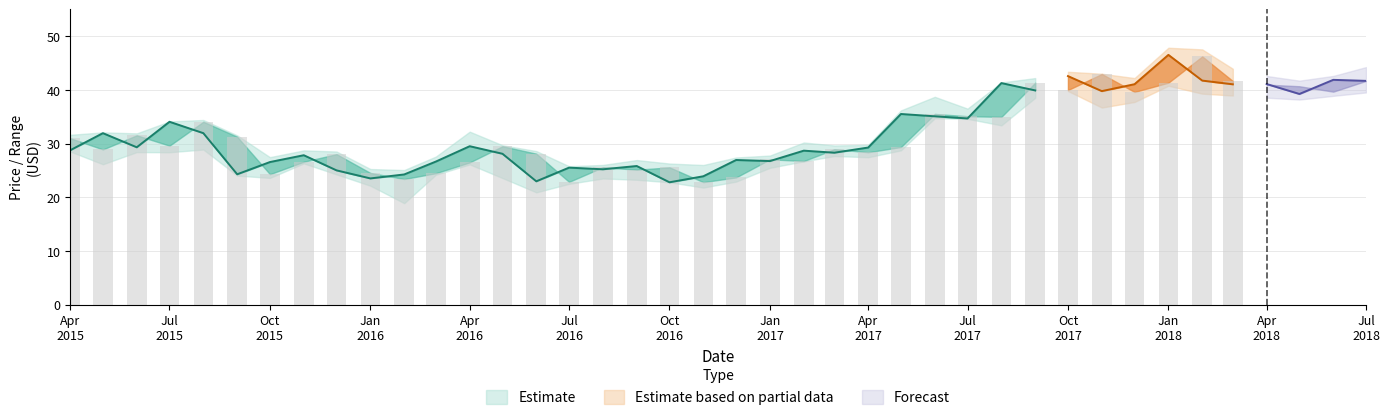

How many data points does each series have?

40